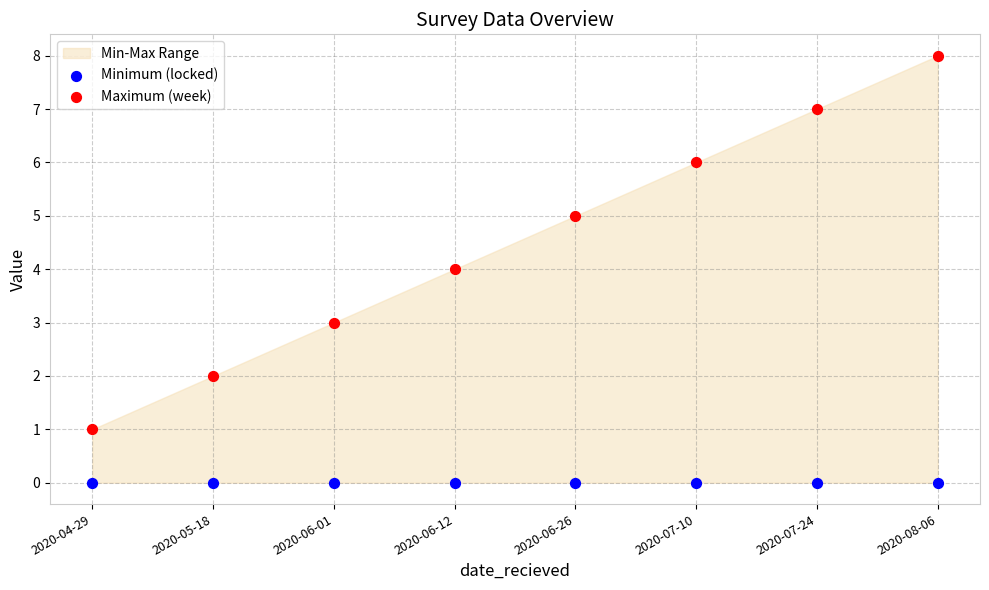

Which series contains the highest Y value?

Maximum (week)